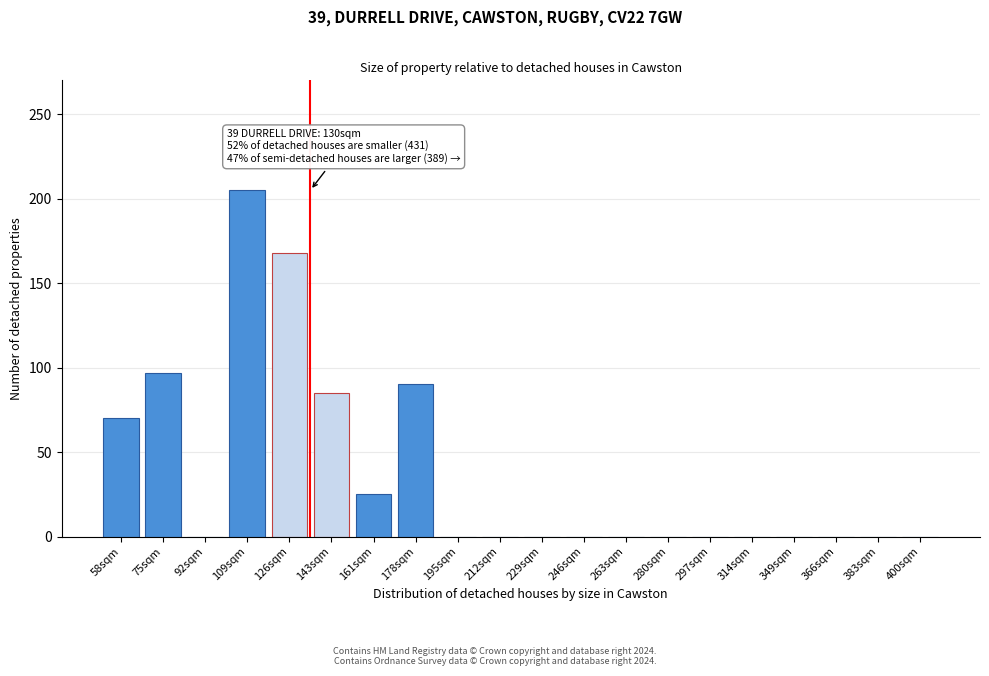

Reading left to right, list all the values displayed in this chart.

58sqm=70	75sqm=97	92sqm=0	109sqm=205	126sqm=168	143sqm=85	161sqm=25	178sqm=90	195sqm=0	212sqm=0	229sqm=0	246sqm=0	263sqm=0	280sqm=0	297sqm=0	314sqm=0	349sqm=0	366sqm=0	383sqm=0	400sqm=0